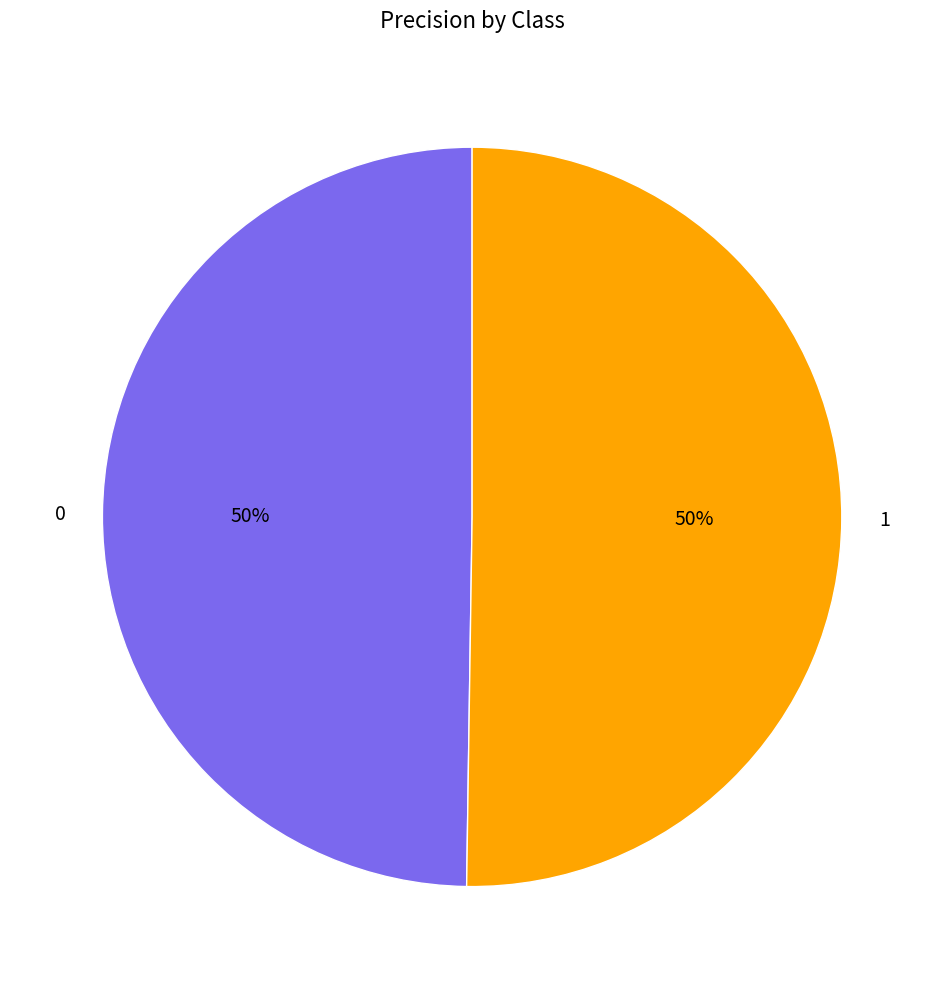

To the nearest percent, what is the combined percentage of 1 and 0?

100%